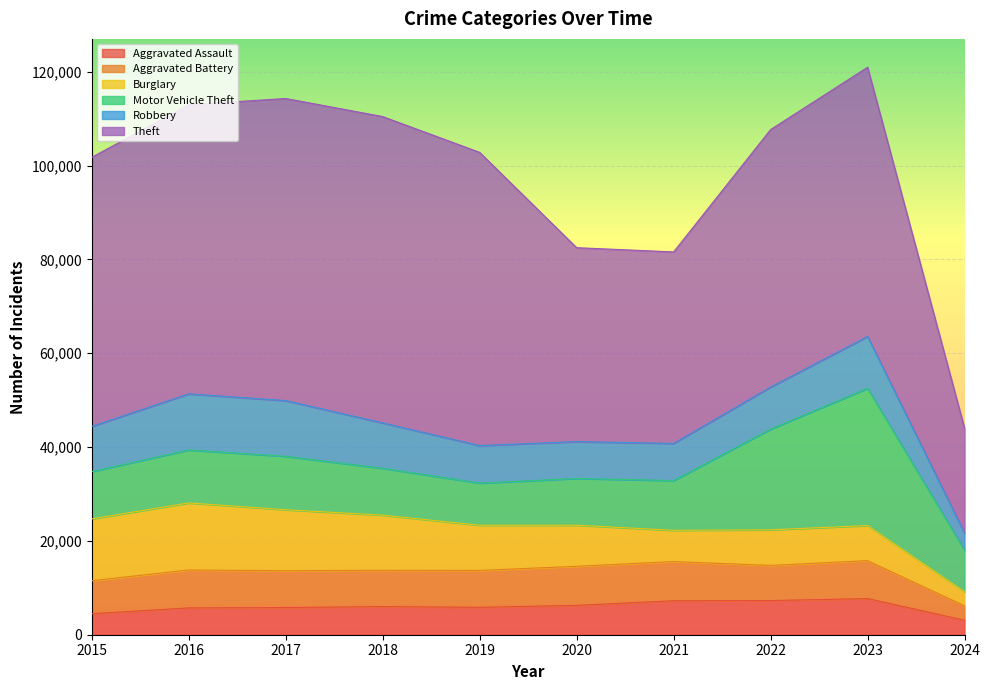

Reading left to right, what are all the values shown in this chart?

Aggravated Assault: 4480	5712	5793	6001	5841	6264	7242	7280	7708	3096
Aggravated Battery: 7019	8086	7845	7735	7858	8320	8347	7488	8079	3063
Burglary: 13184	14289	13001	11747	9638	8758	6662	7592	7479	2995
Motor Vehicle Theft: 10068	11285	11380	9985	8977	9959	10603	21460	29237	8853
Robbery: 9638	11960	11880	9681	7995	7855	7920	8962	11059	3628
Theft: 57350	61623	64386	65288	62495	41335	40809	54877	57380	22341